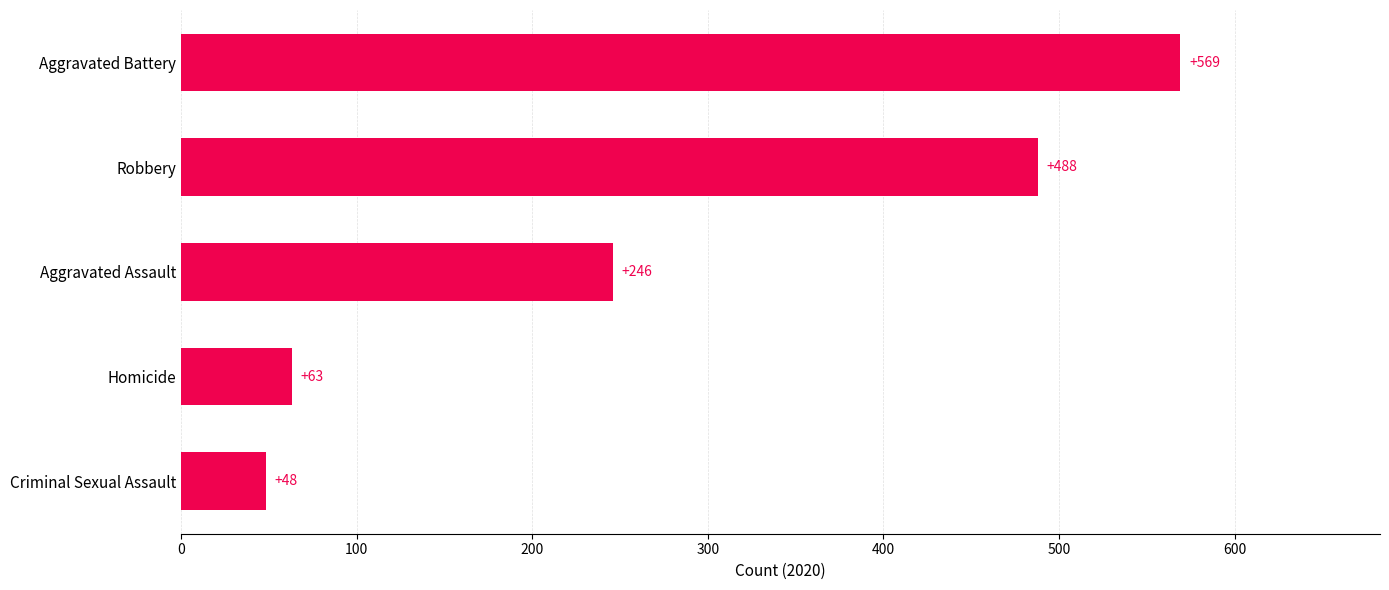

How many categories are shown in the chart?

5